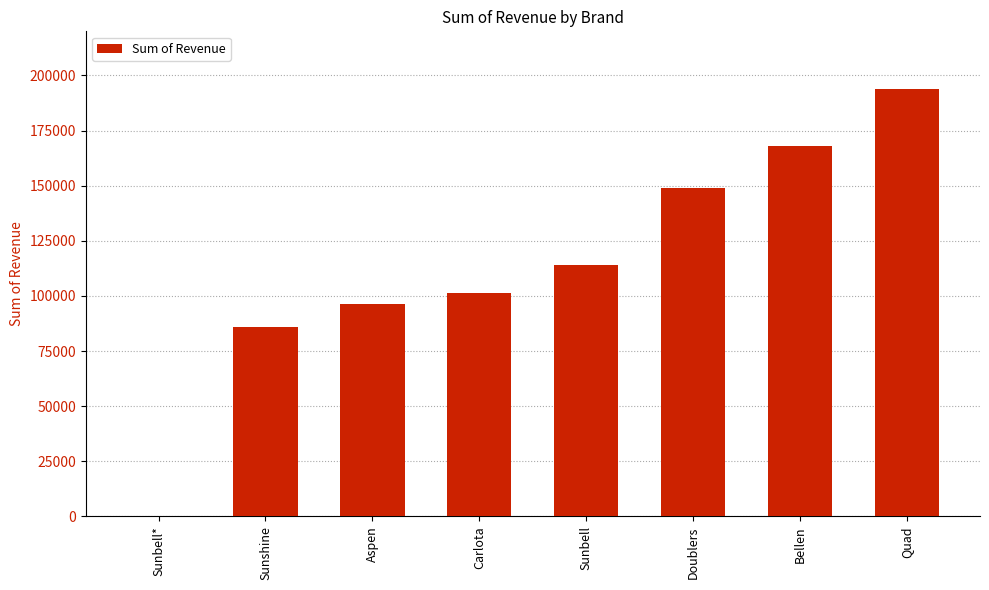

Approximately how many times larger is the value at Quad compared to Bellen?

1.2